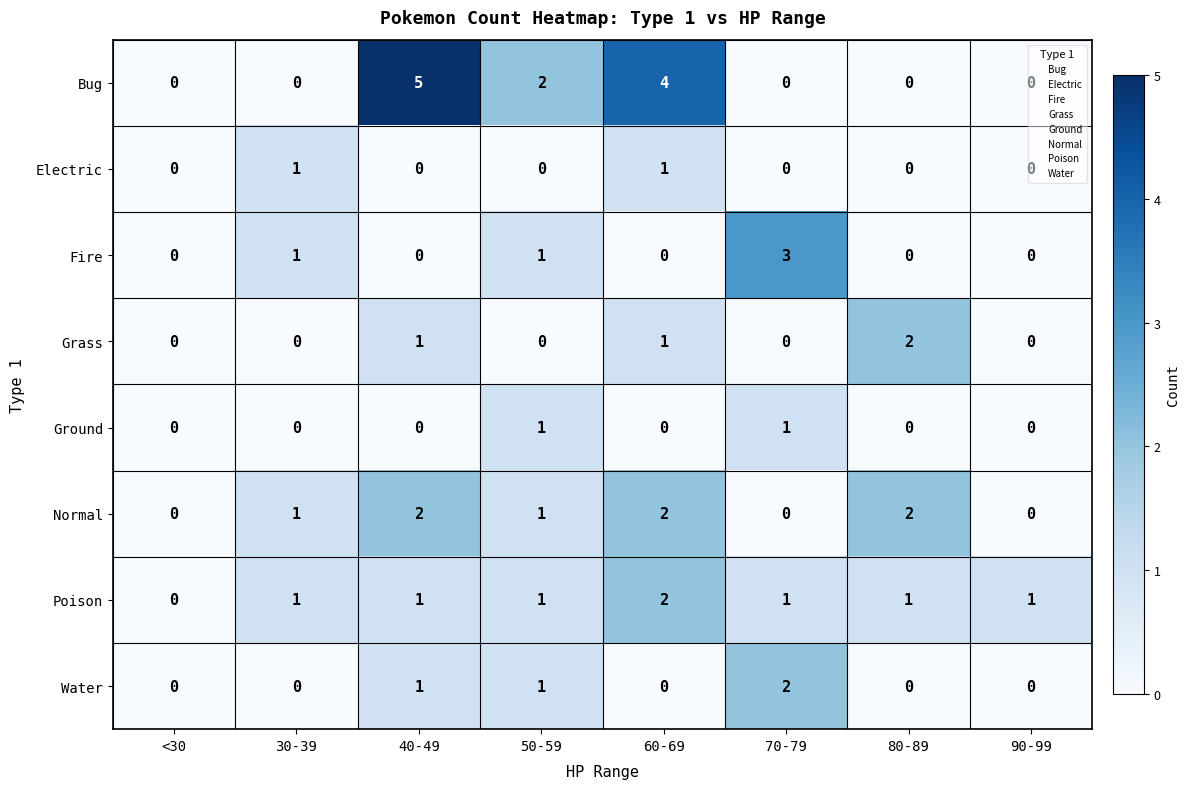

True or false: Electric has a value of 0 at 50-59.

True